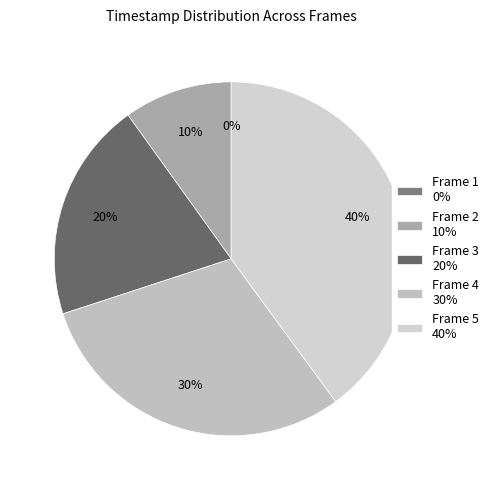

Count the number of slices in the pie.

5